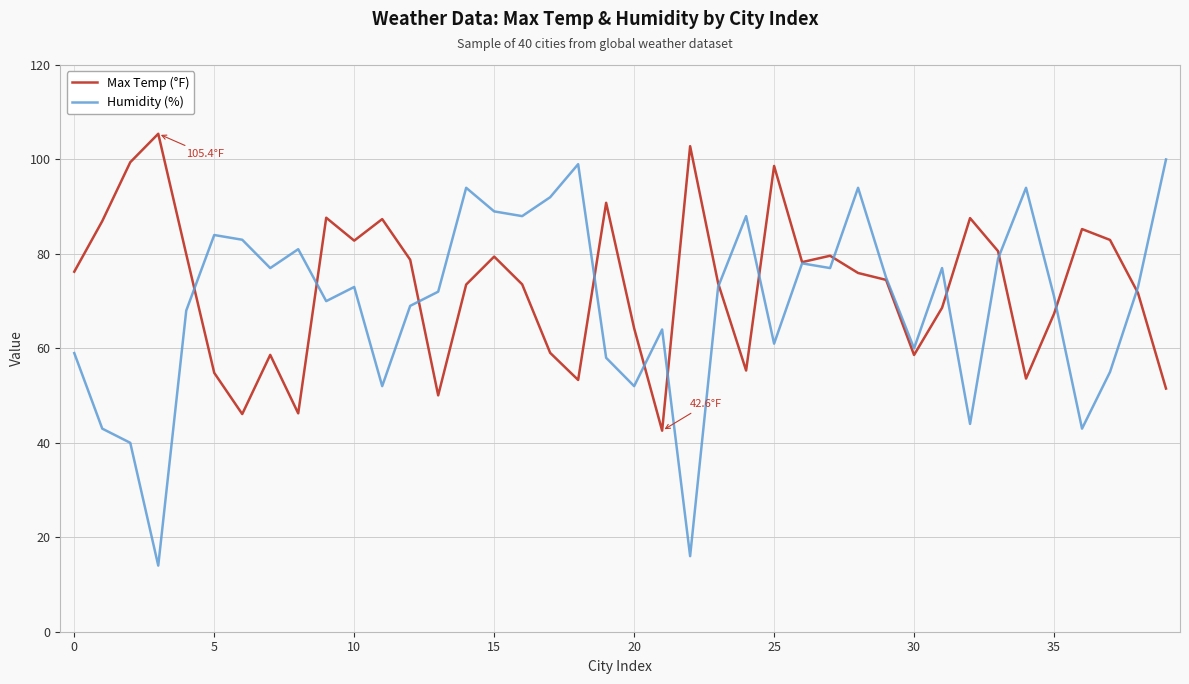

How many interior local peaks does the Humidity (%) series have?

11